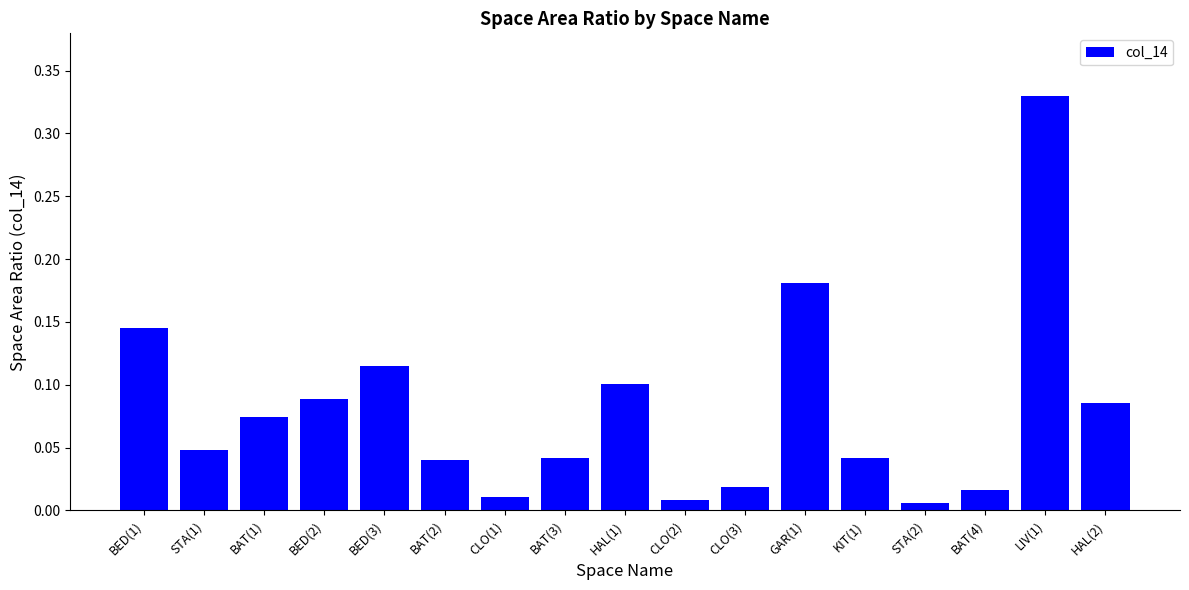

True or false: the data shows 0.1 at BED(1).

True